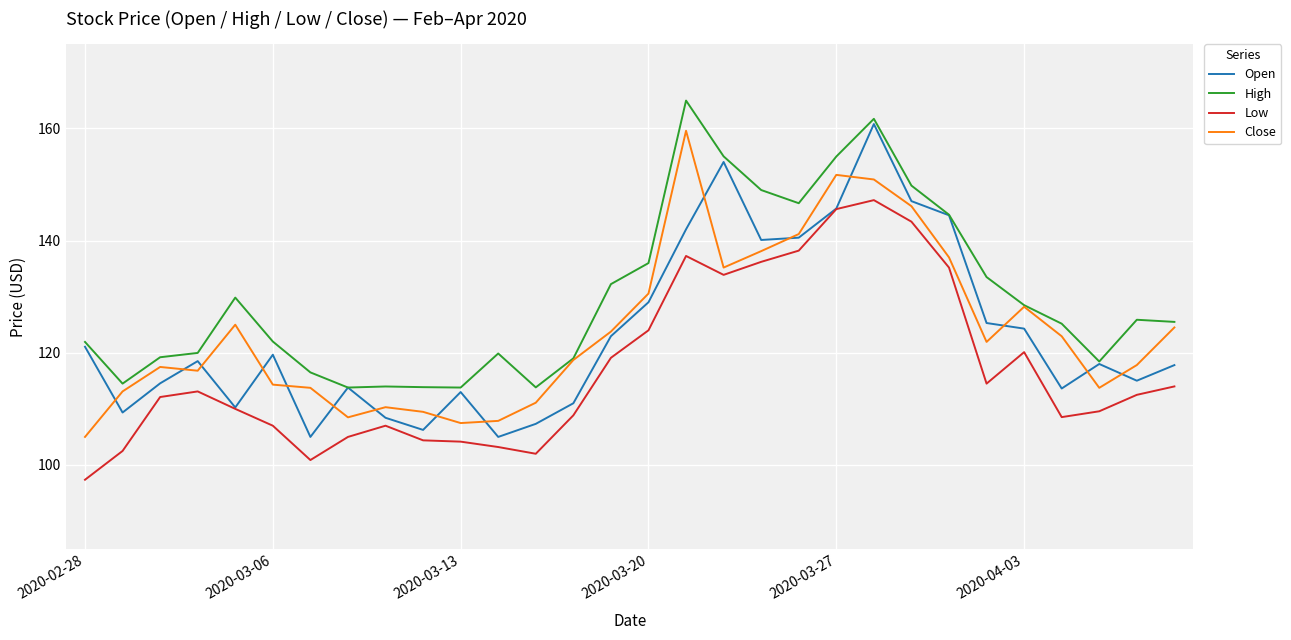

What is the minimum value for Close?

105.0